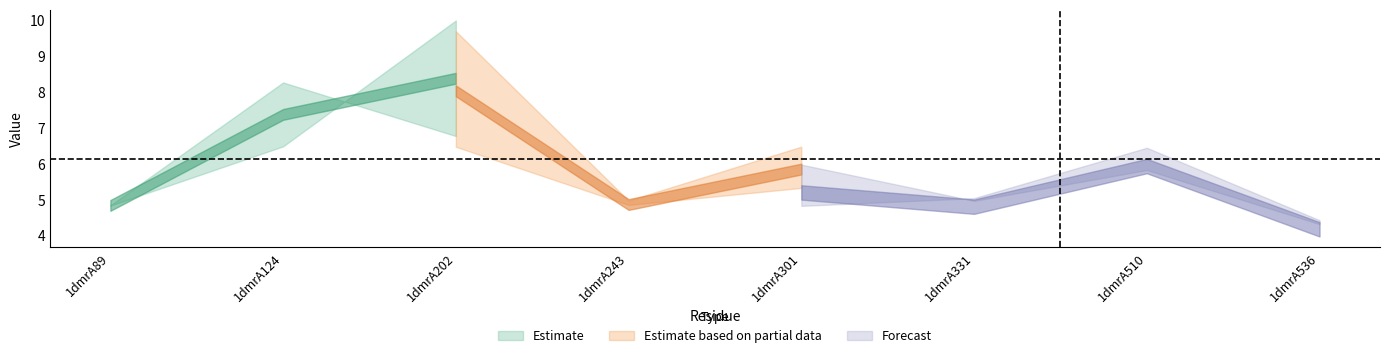

At which category does col_7 reach its first local valley?

1dmrA243